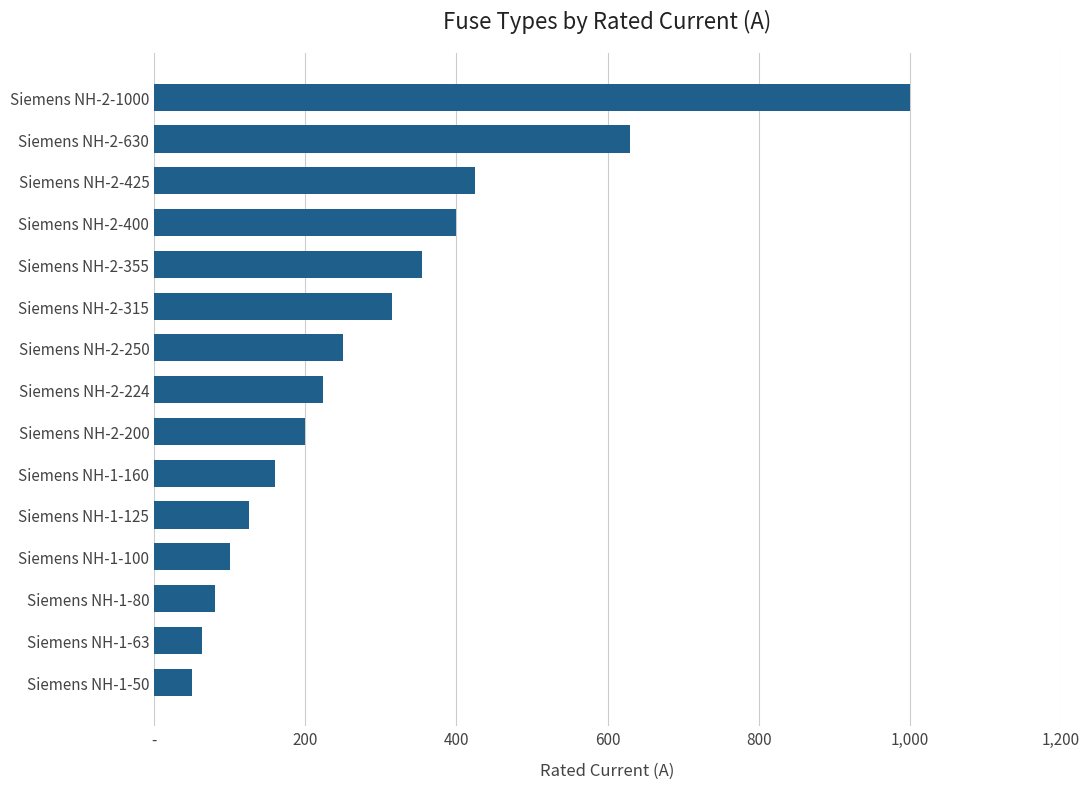

Are the bars horizontal?

Yes